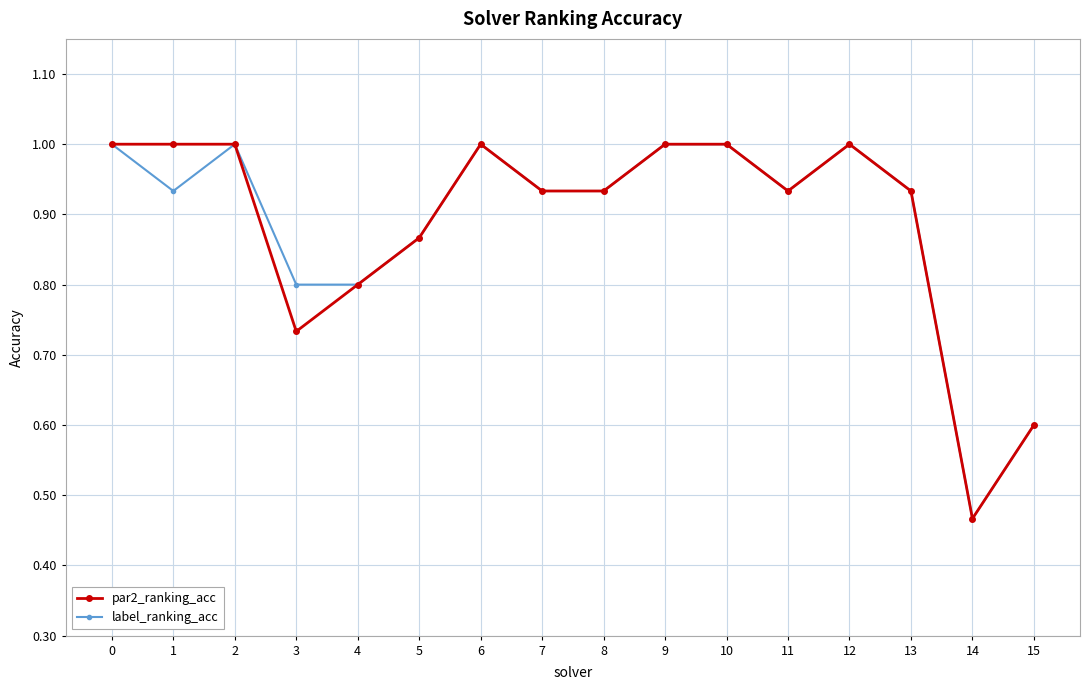

Which label corresponds to the smallest value in the chart?

14